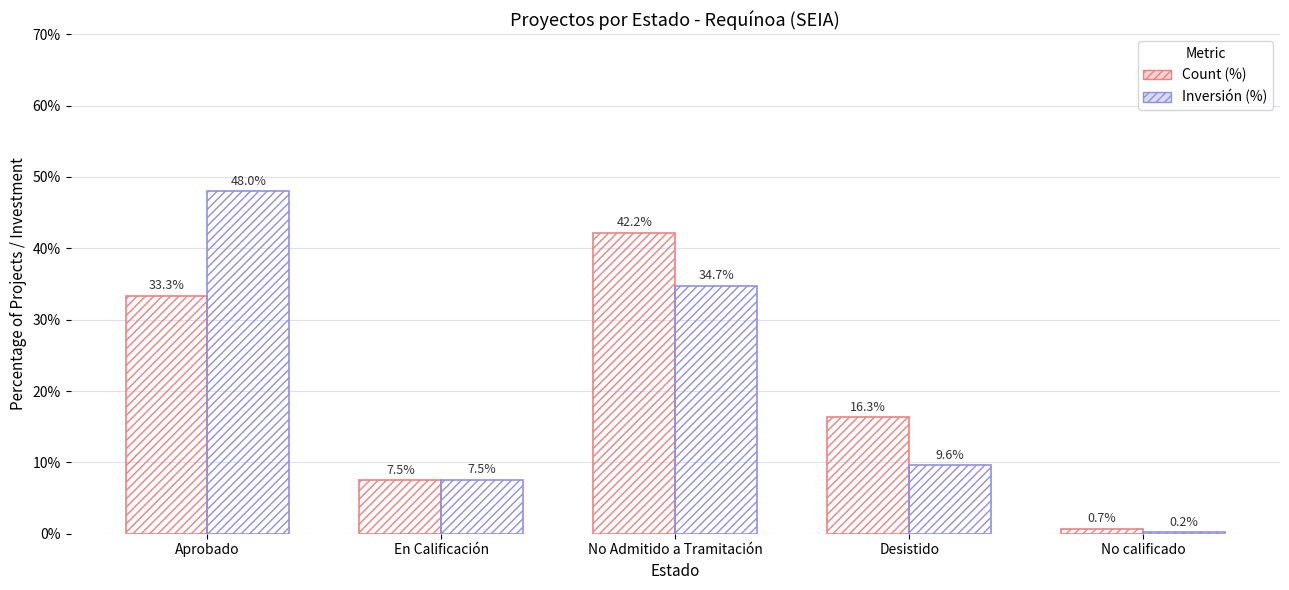

The Inversión (%) series shows 7.5 at En Calificación. True or false?

True